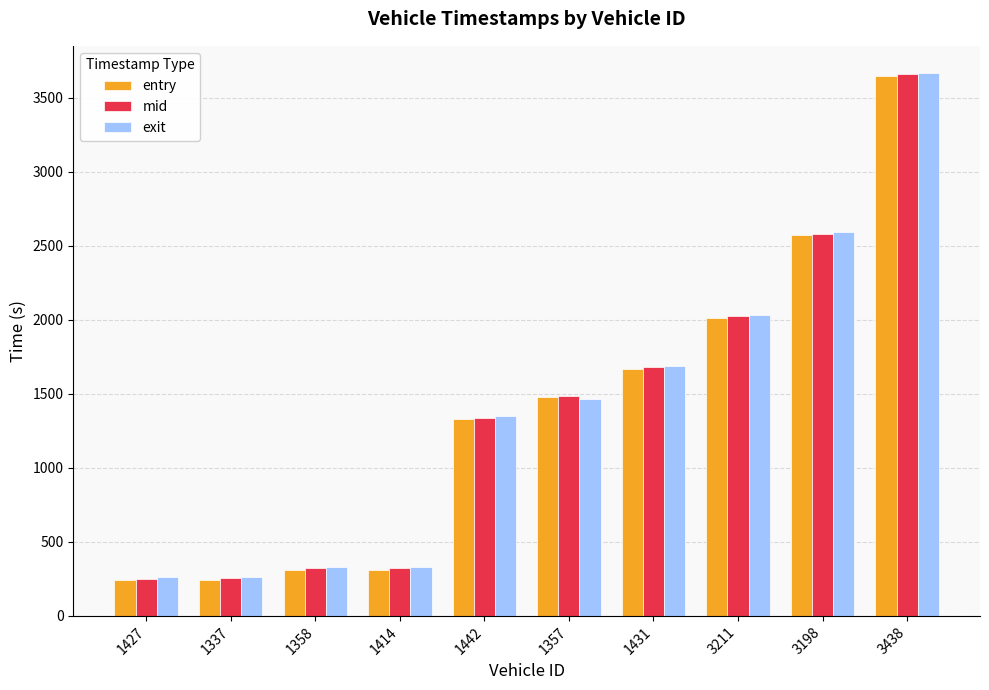

What position from the left is 1431?

7